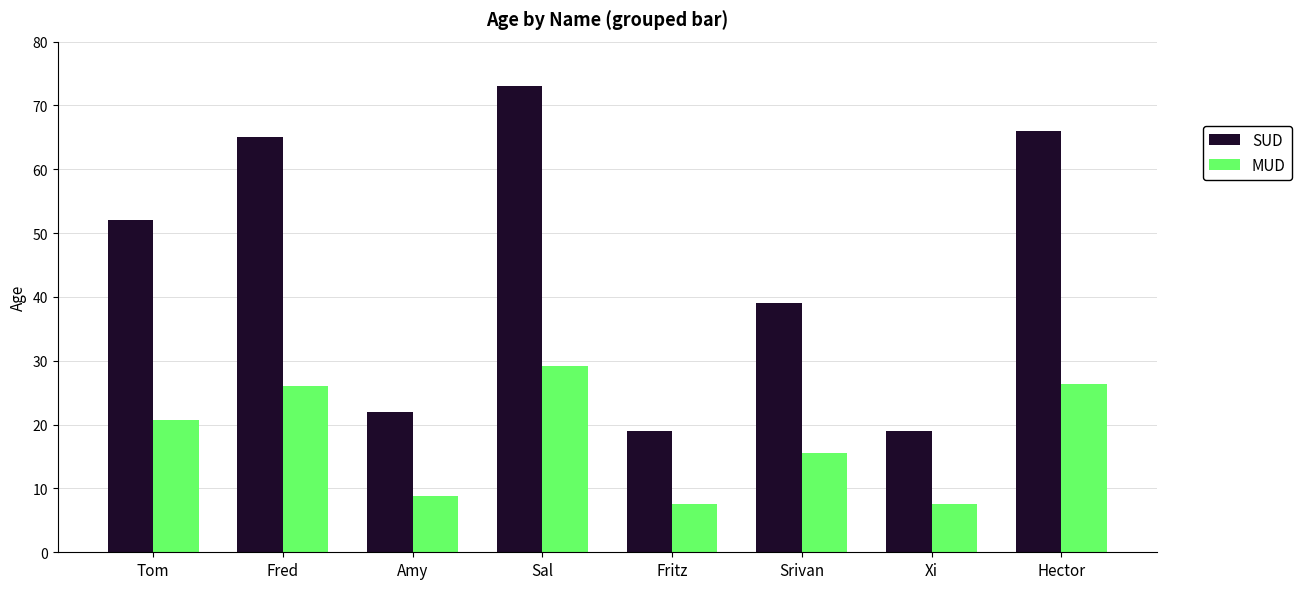

What is the average value of the SUD series?

44.4